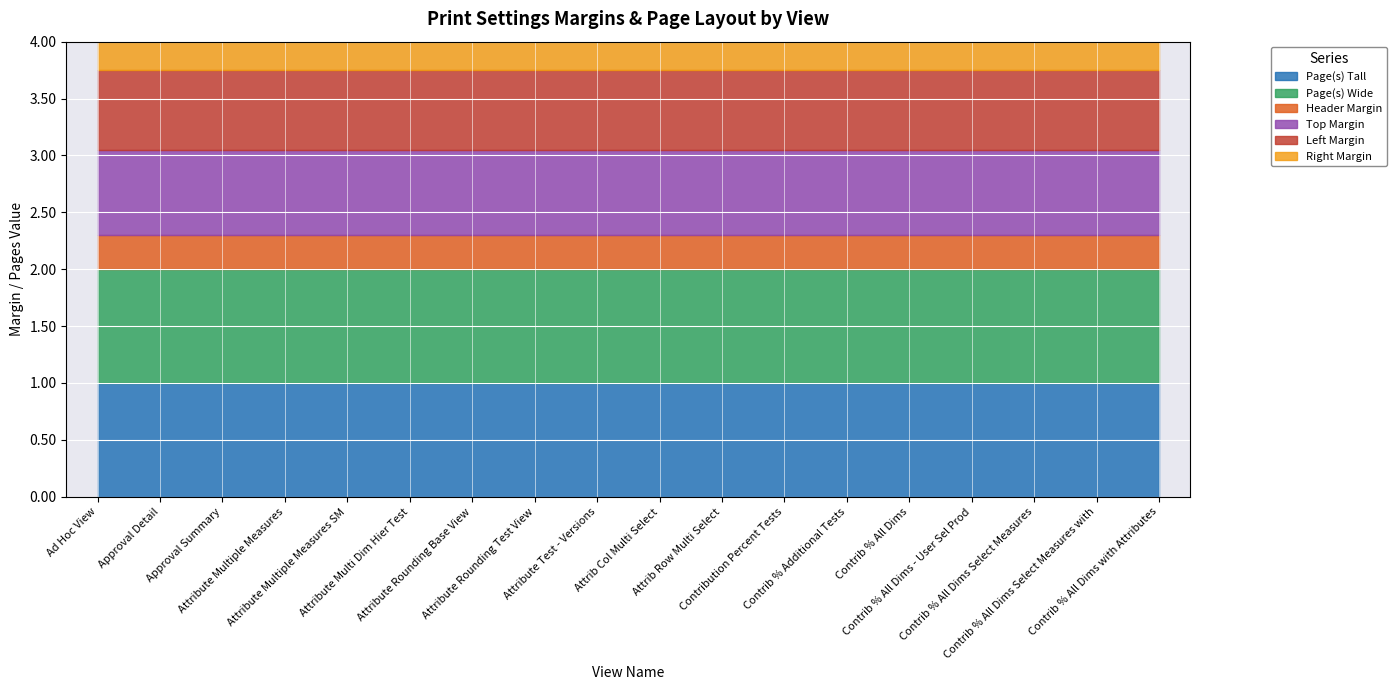

What position from the right is Ad Hoc View?

18